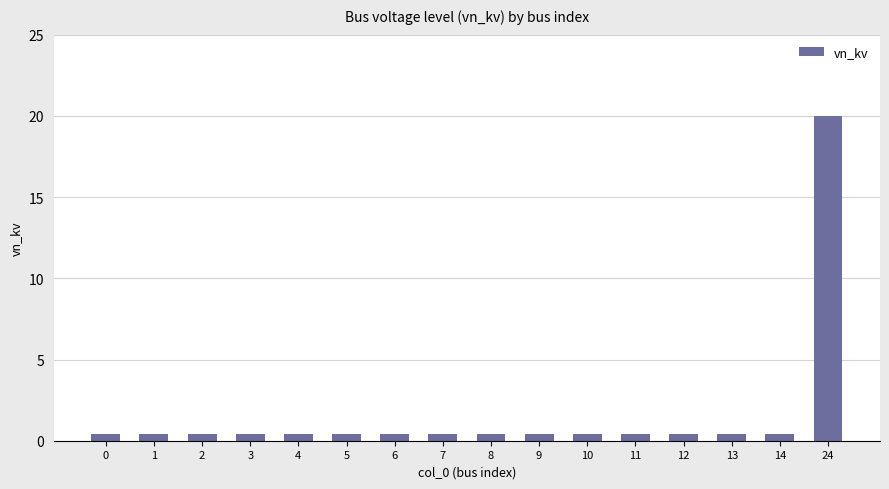

Does the chart contain any negative values?

No